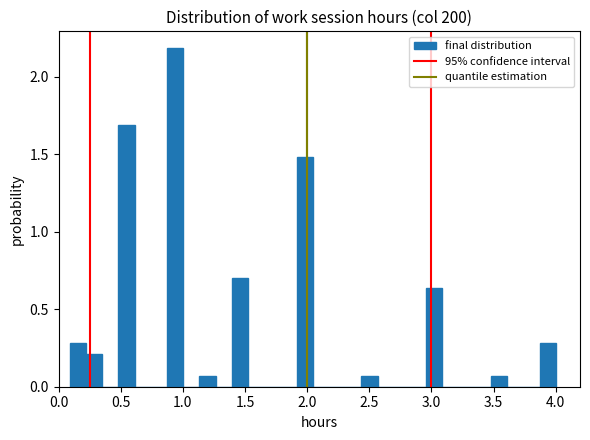

Around what value on the x-axis is the tallest bar? Give the approximate position of its centre, as read against the axis.

0.95